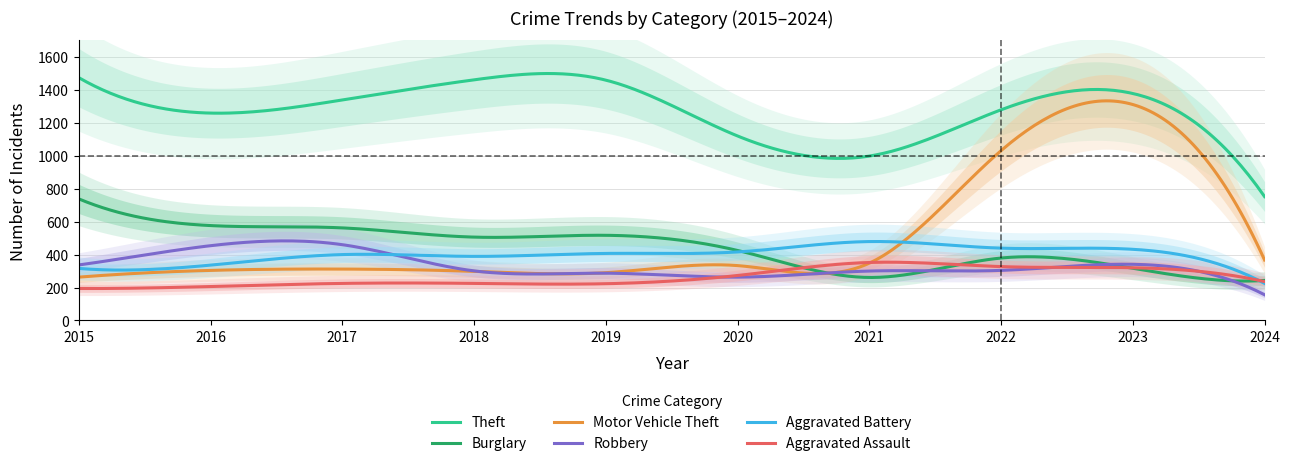

The Aggravated Battery series shows 732 at 2020. True or false?

False